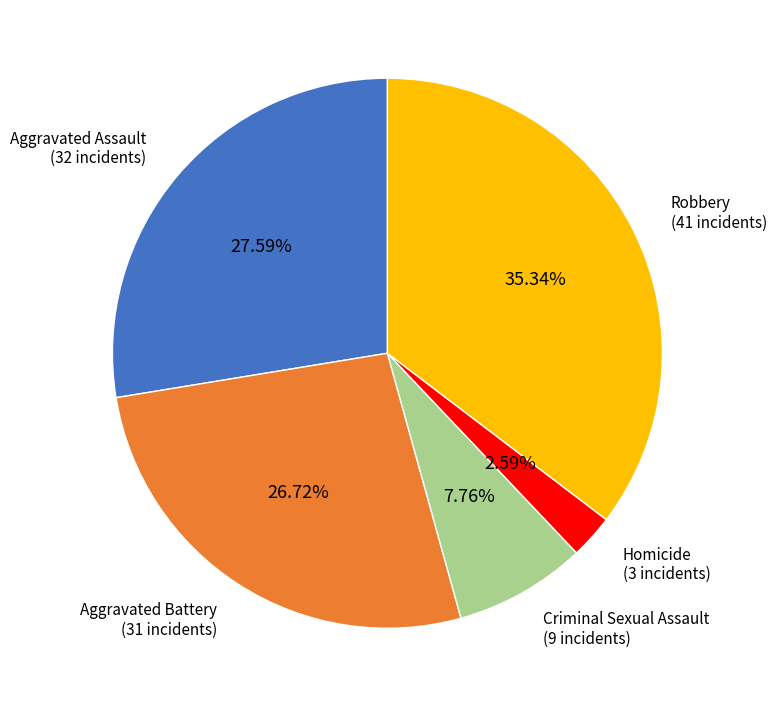

Is there any slice that represents more than half of the pie?

No